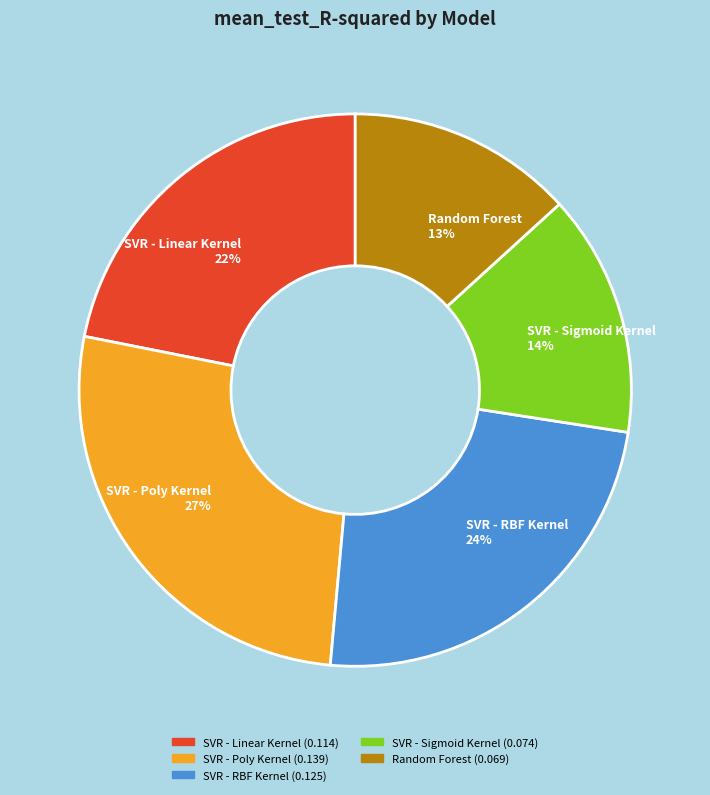

To the nearest percent, what portion does SVR - RBF Kernel represent?

24%